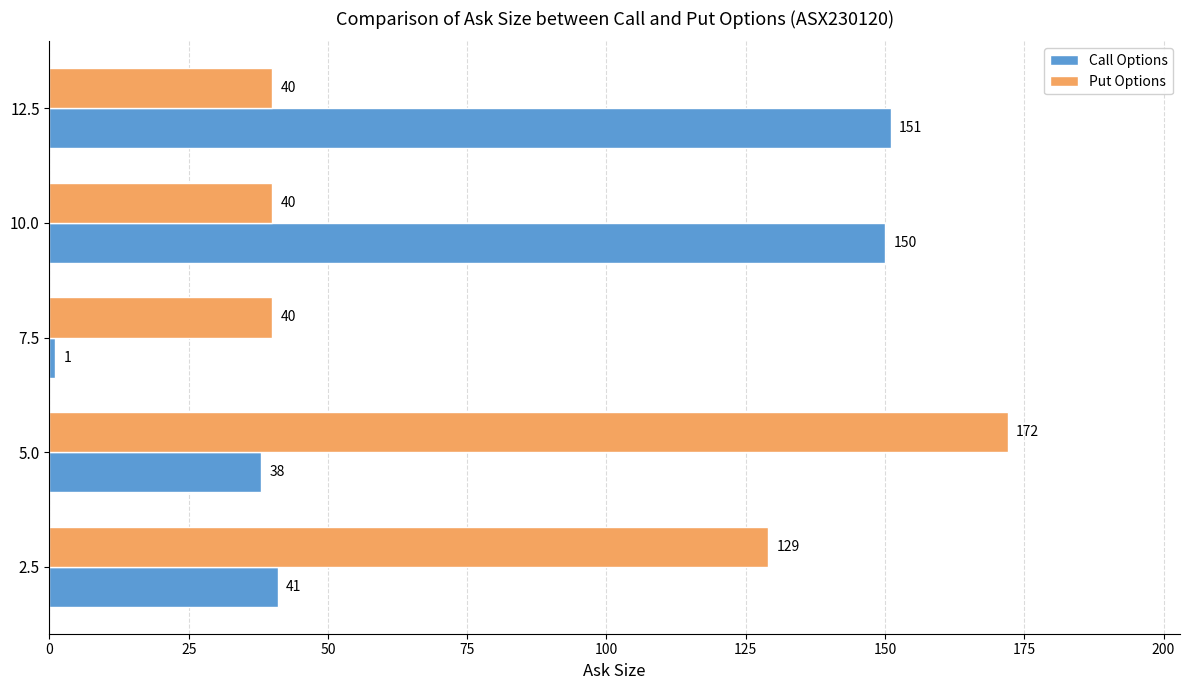

What is the difference between the maximum and second lowest values in the Call Options series?

113